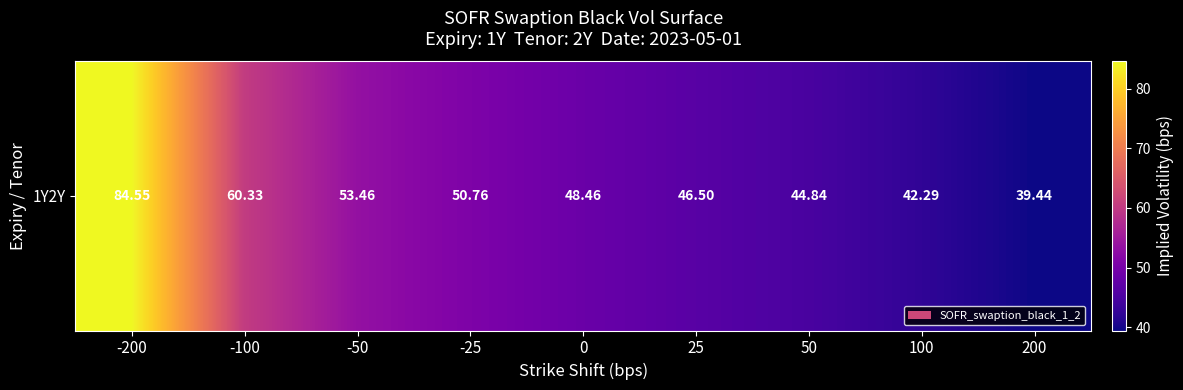

What is the difference between the second highest and second lowest values?

18.0